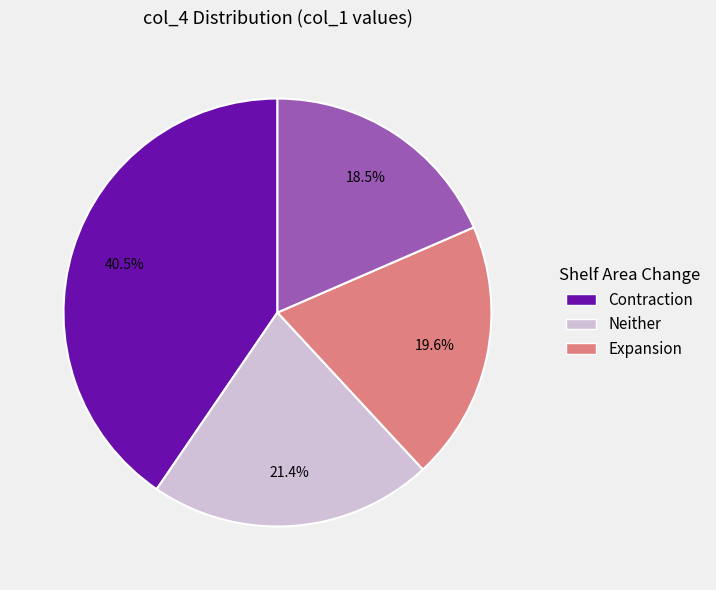

Is there any slice that represents more than half of the pie?

No